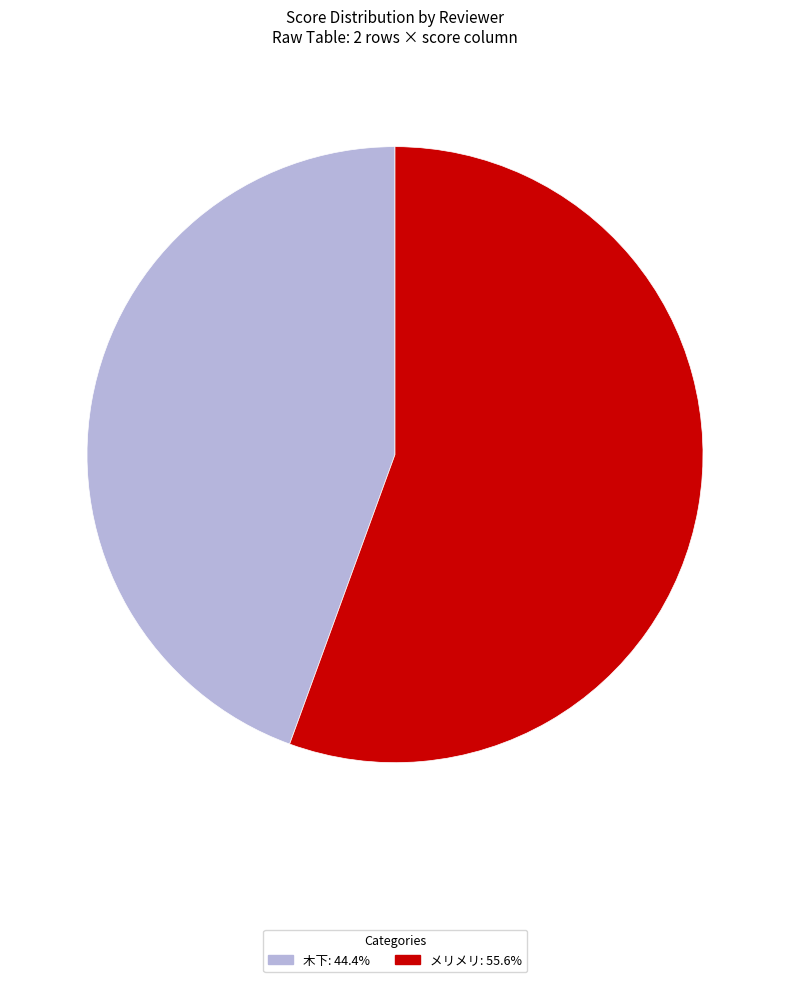

How many segments does this pie chart have?

2